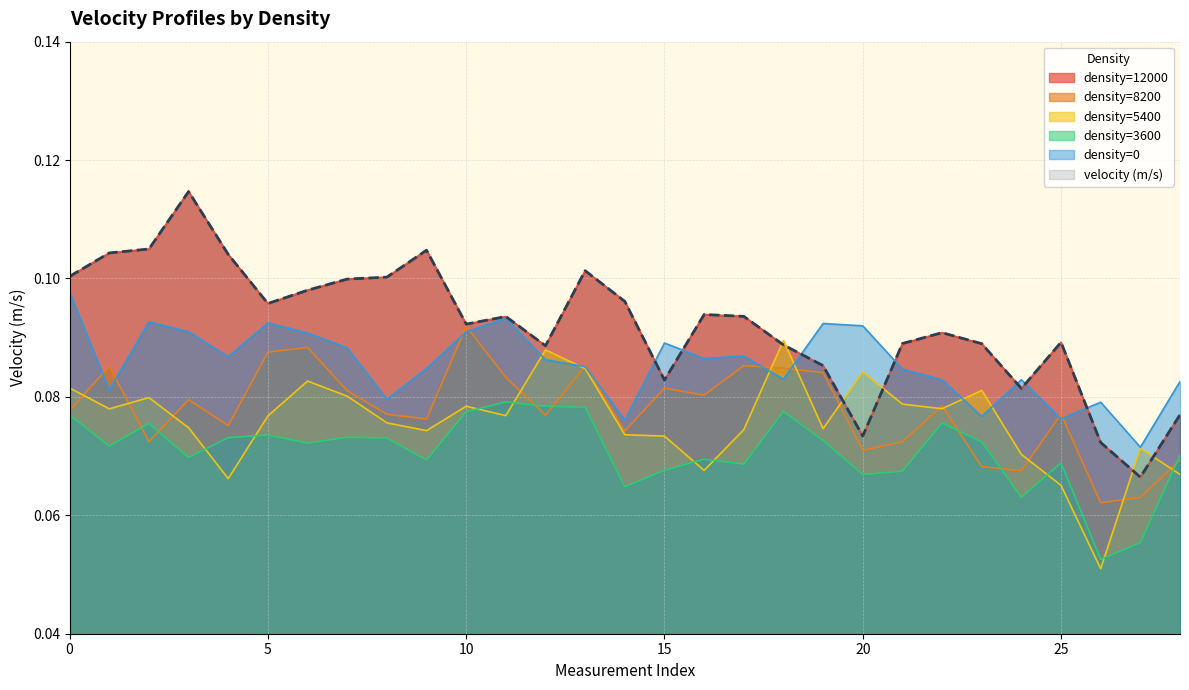

Does the chart have visible grid lines?

Yes